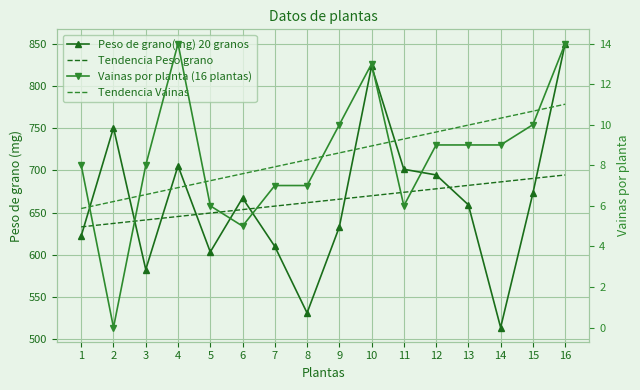

Reading right to left, list all the values displayed in this chart.

Peso de grano(mg) 20 granos: 16=850.8	15=672.8	14=513.3	13=659.1	12=694.7	11=701.4	10=823.9	9=632.8	8=530.6	7=609.7	6=667.2	5=603.1	4=705.5	3=582.2	2=750.8	1=622.2
Tendencia Peso grano: 16=694.6	15=690.5	14=686.4	13=682.3	12=678.2	11=674.0	10=669.9	9=665.8	8=661.7	7=657.6	6=653.5	5=649.4	4=645.3	3=641.1	2=637.0	1=632.9
Vainas por planta (16 plantas): 16=14.0	15=10.0	14=9.0	13=9.0	12=9.0	11=6.0	10=13.0	9=10.0	8=7.0	7=7.0	6=5.0	5=6.0	4=14.0	3=8.0	2=0.0	1=8.0
Tendencia Vainas: 16=11.0	15=10.7	14=10.3	13=10.0	12=9.6	11=9.3	10=9.0	9=8.6	8=8.3	7=7.9	6=7.6	5=7.2	4=6.9	3=6.6	2=6.2	1=5.9